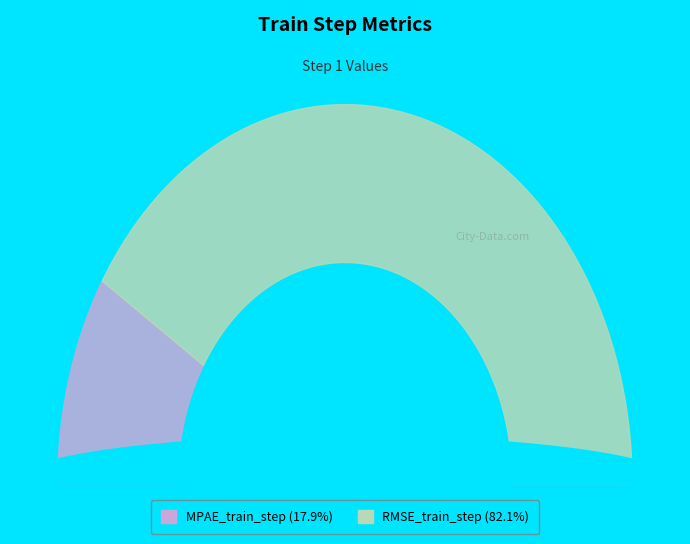

How many slices are in this pie chart?

2